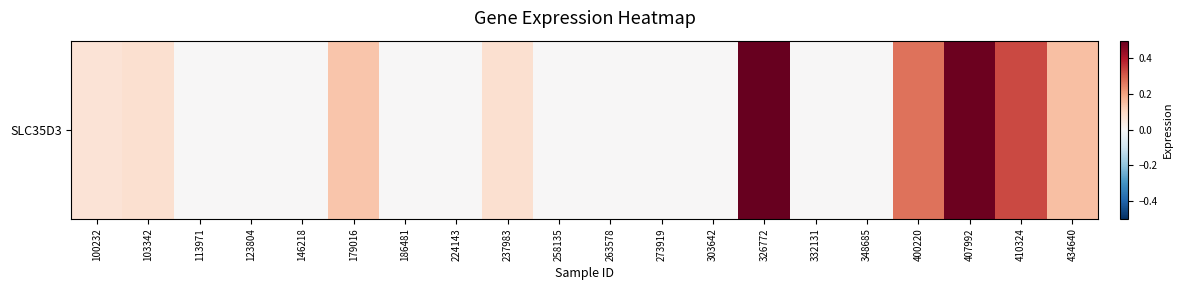

List the labels in order of value, largest first.

326772, 407992, 410324, 400220, 434640, 179016, 103342, 237983, 100232, 113971, 123804, 146218, 186481, 224143, 258135, 263578, 273919, 303642, 332131, 348685